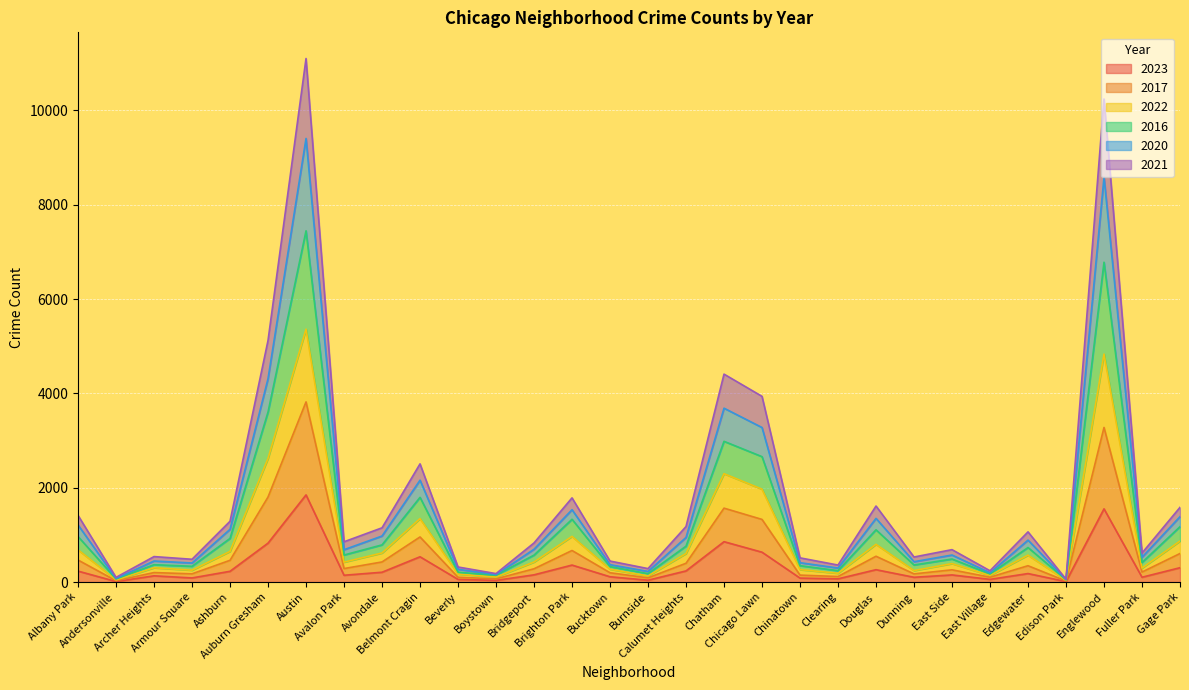

Does the chart display data point markers on the line(s)?

No